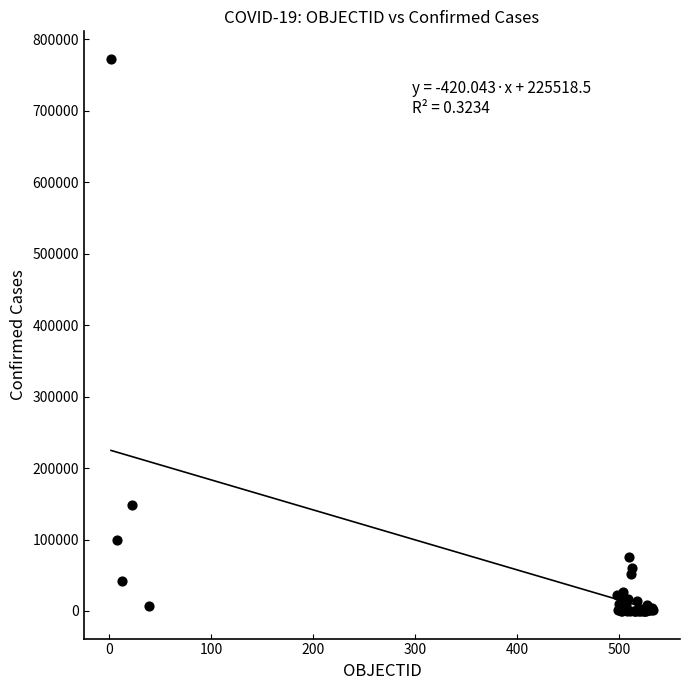

What Y value in the scatter plot is closest to 386218?

148456